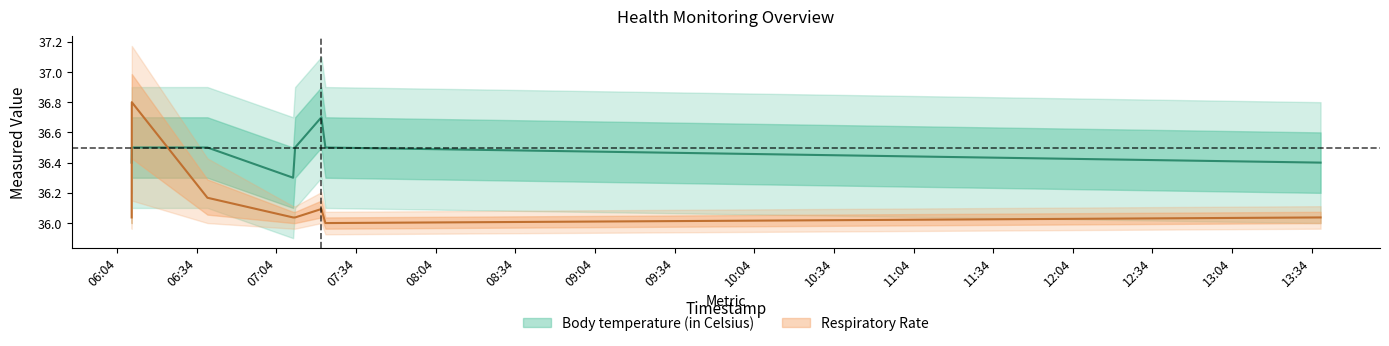

What is the label of the 7th point from the left?

09:04